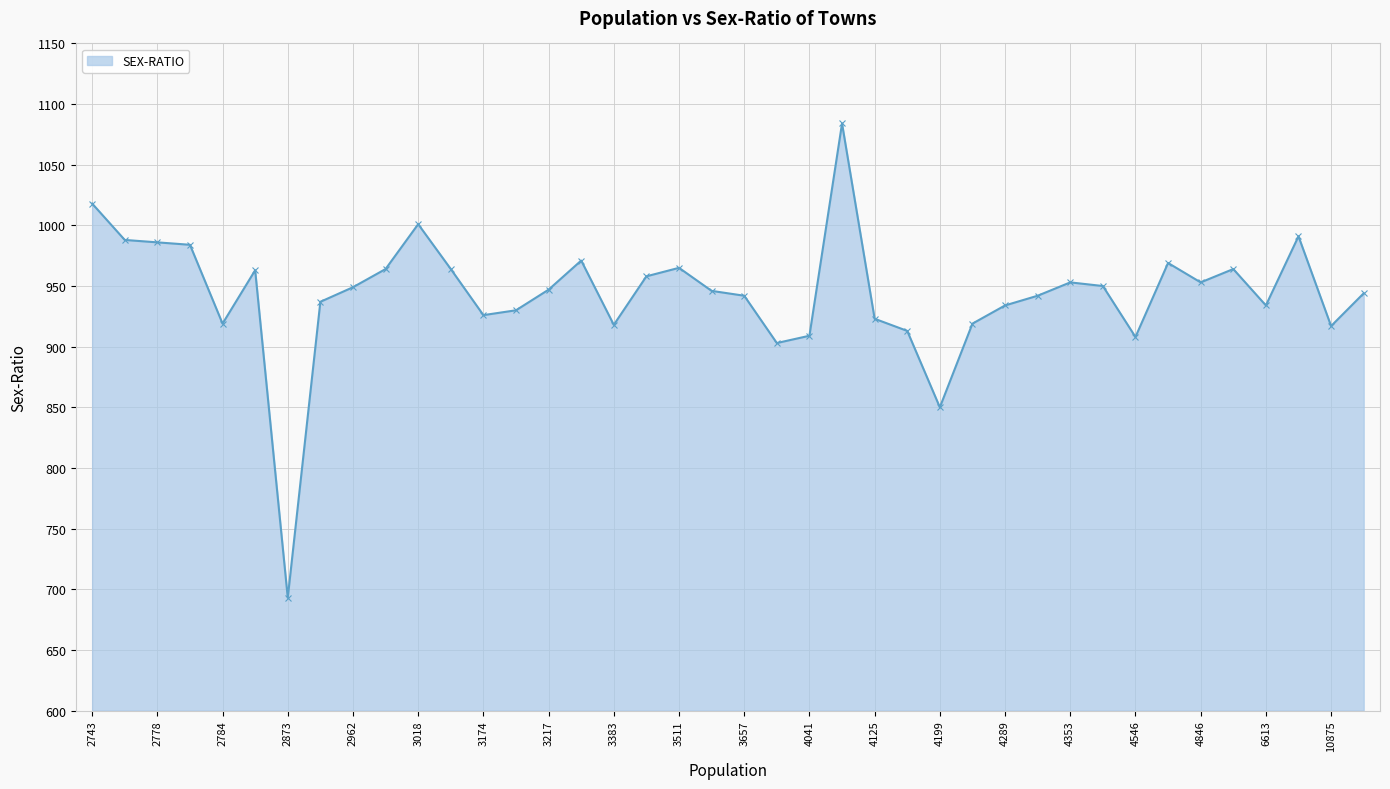

True or false: the data has more than 1 interior local peaks.

True